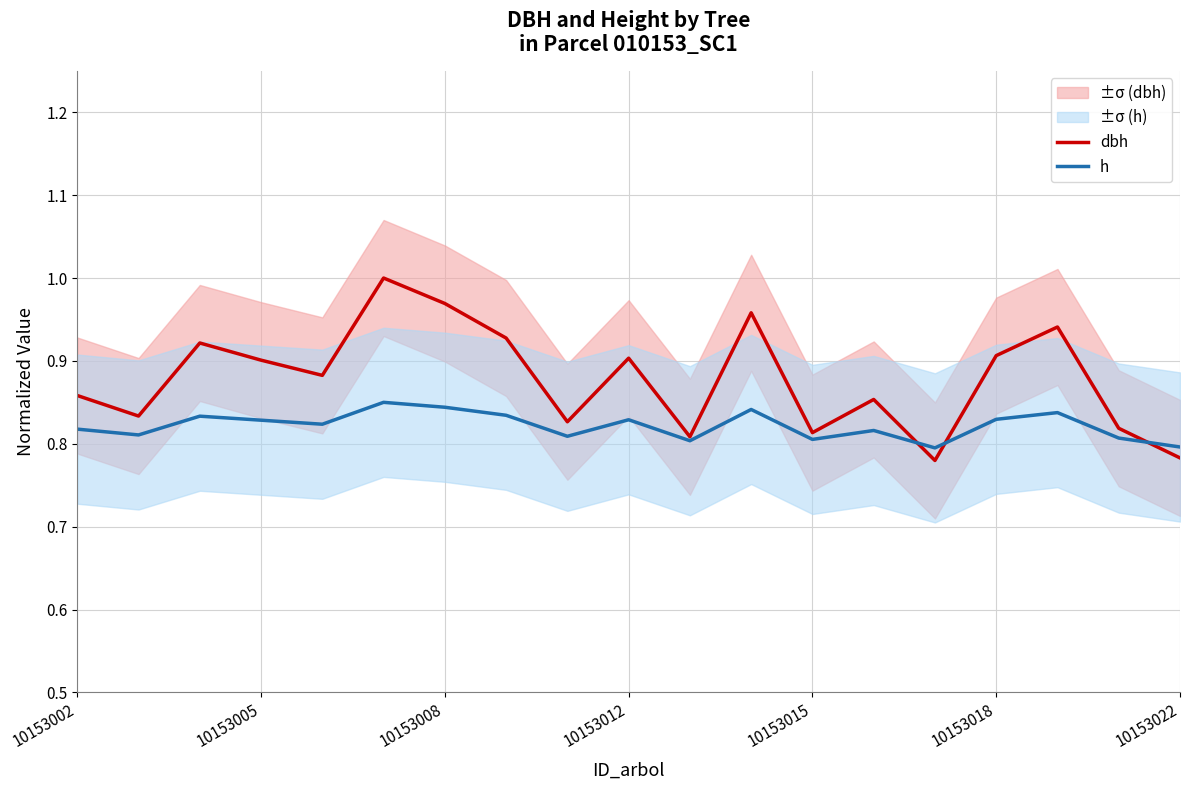

What is the highest value of the h series?

0.8